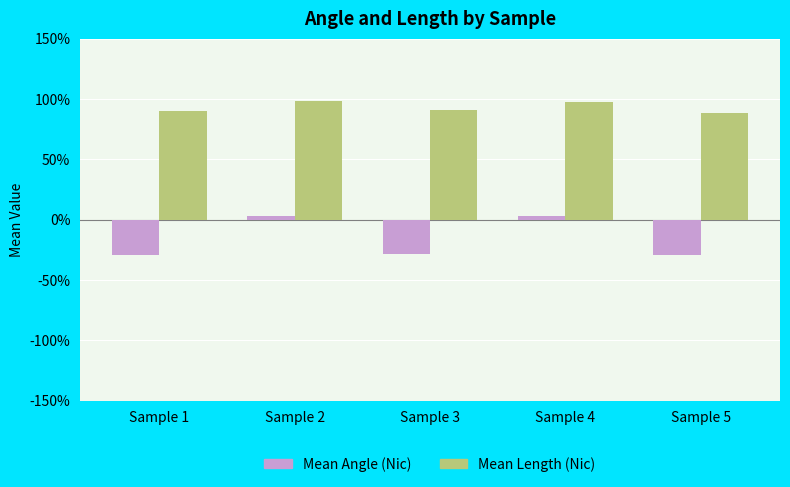

The value of Mean Length at Sample 1 is 1.2. True or false?

False